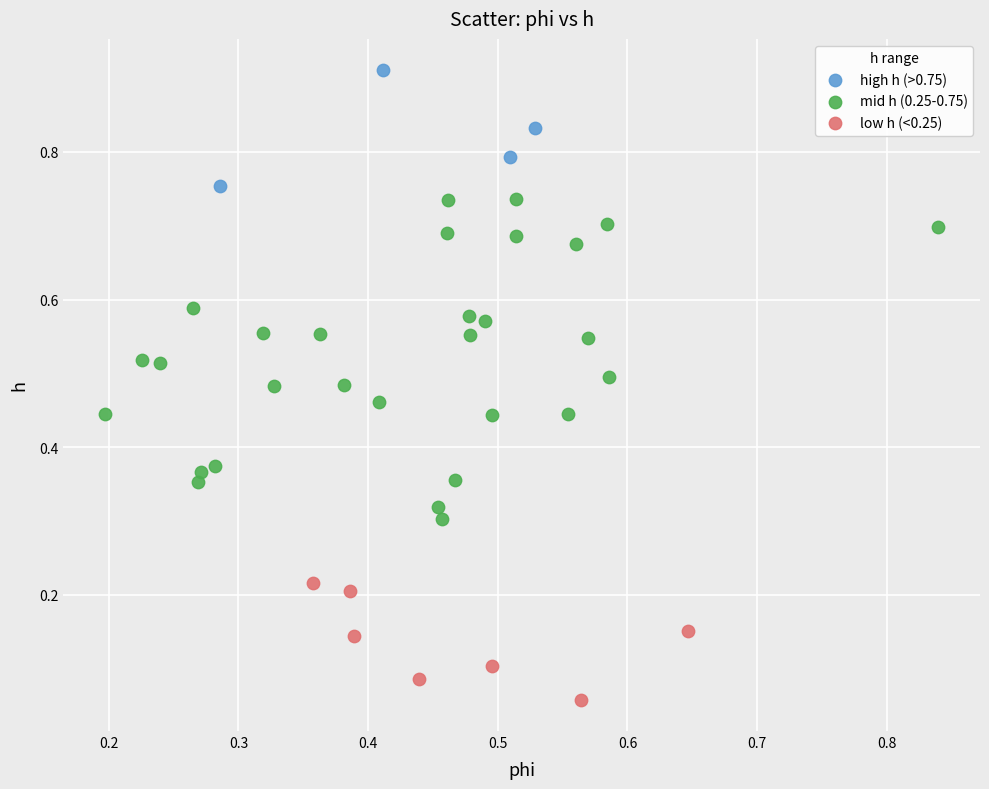

Which series contains the lowest Y value?

low h (<0.25)